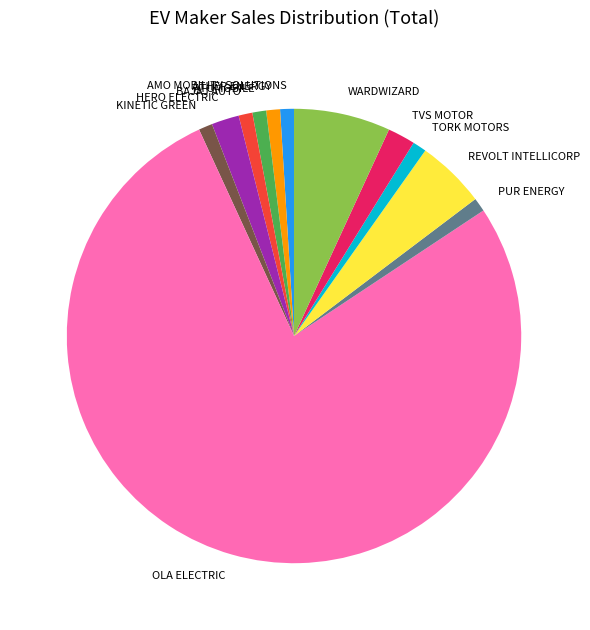

Is the sum of AMO MOBILITY SOLUTIONS and TORK MOTORS greater than half?

No